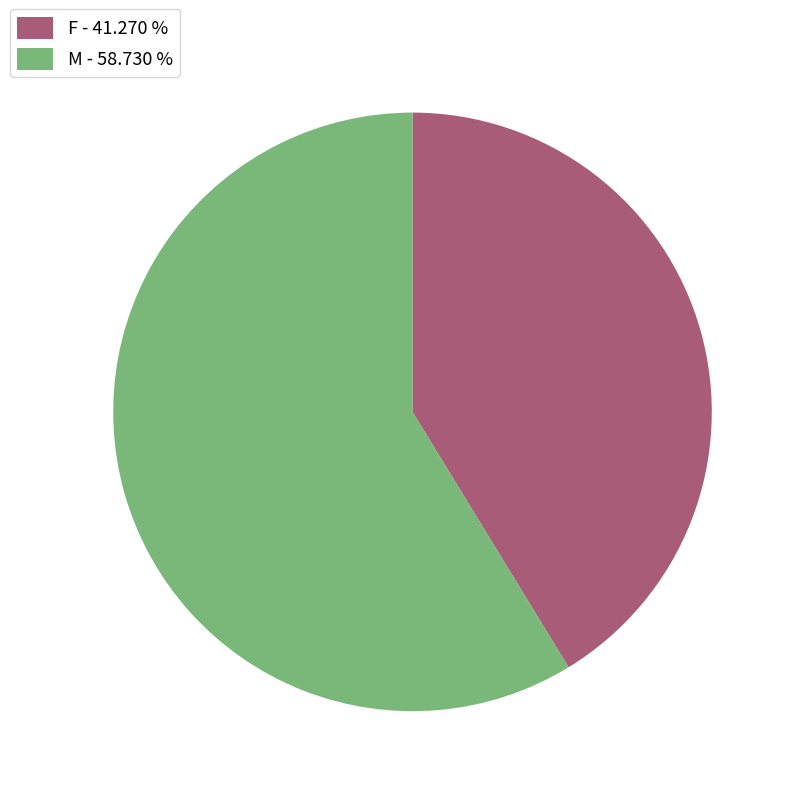

Is there any slice that represents more than half of the pie?

Yes